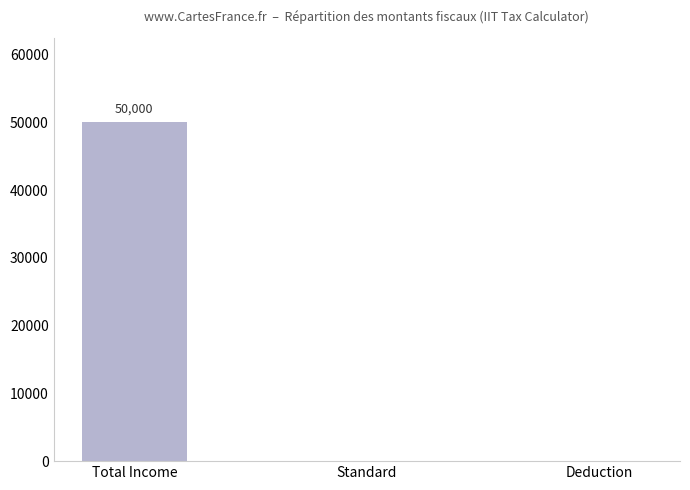

The value at Standard is 0. True or false?

True